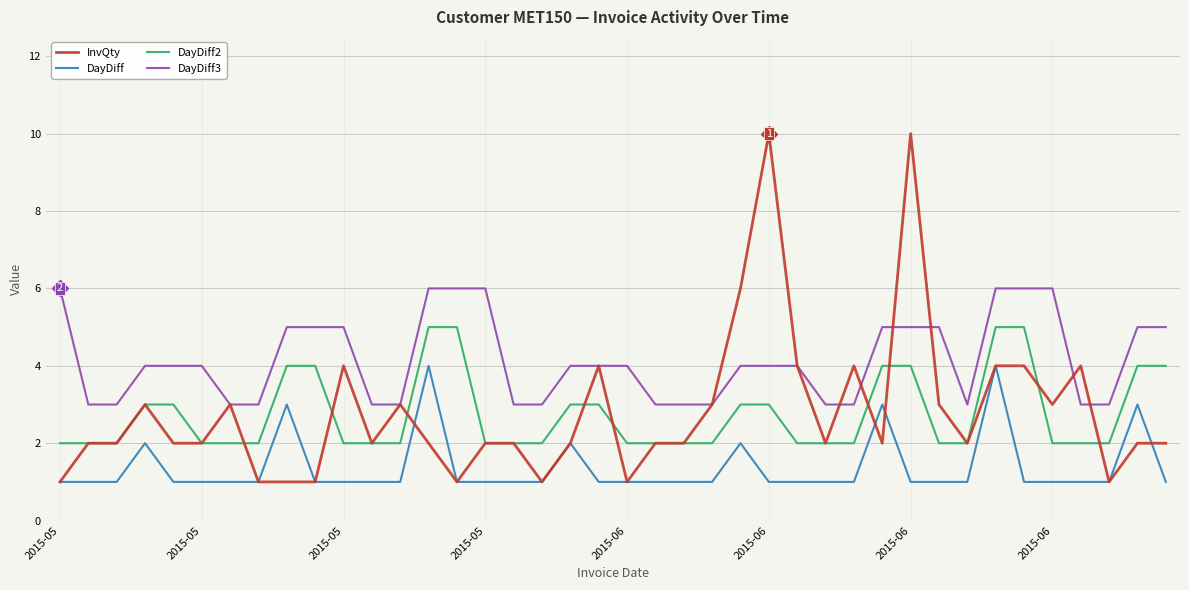

What is the maximum value for DayDiff?

4